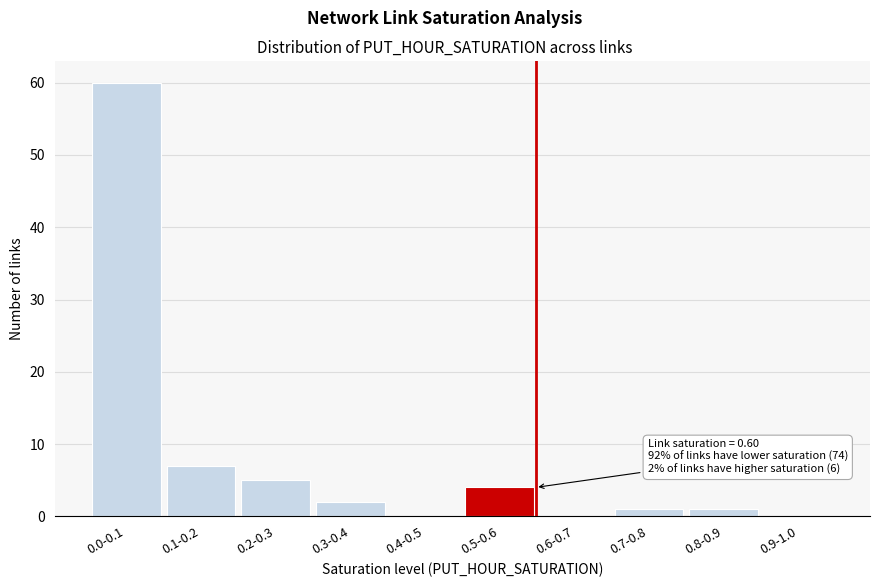

Reading right to left, extract all data points from this chart.

0.9-1.0=0	0.8-0.9=1	0.7-0.8=1	0.6-0.7=0	0.5-0.6=4	0.4-0.5=0	0.3-0.4=2	0.2-0.3=5	0.1-0.2=7	0.0-0.1=60